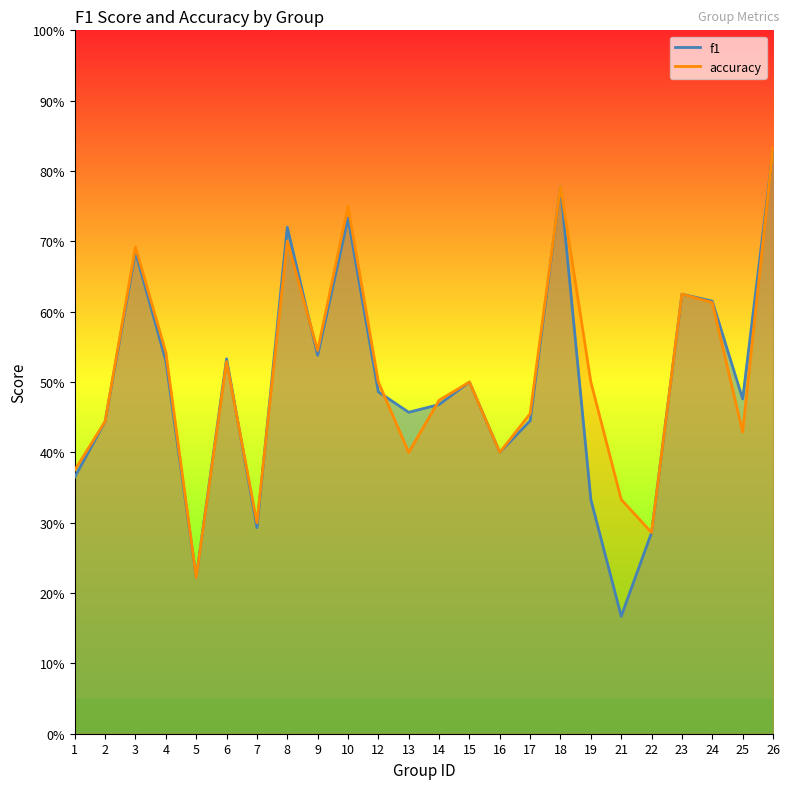

Is it true that f1 equals 0.4 at 2?

True